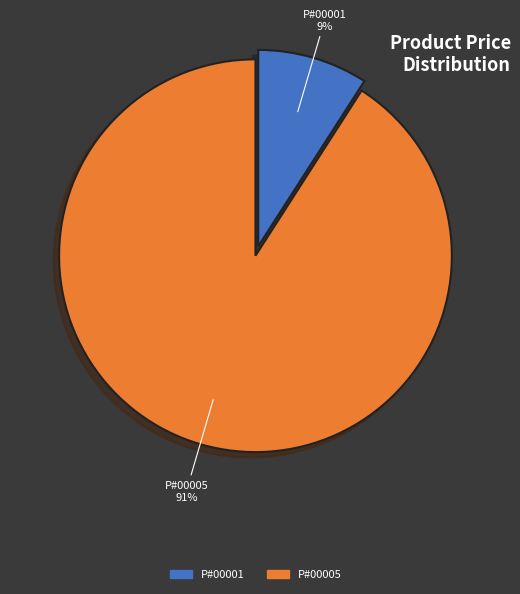

Combined, do P#00001 and P#00005 account for over 50%?

Yes